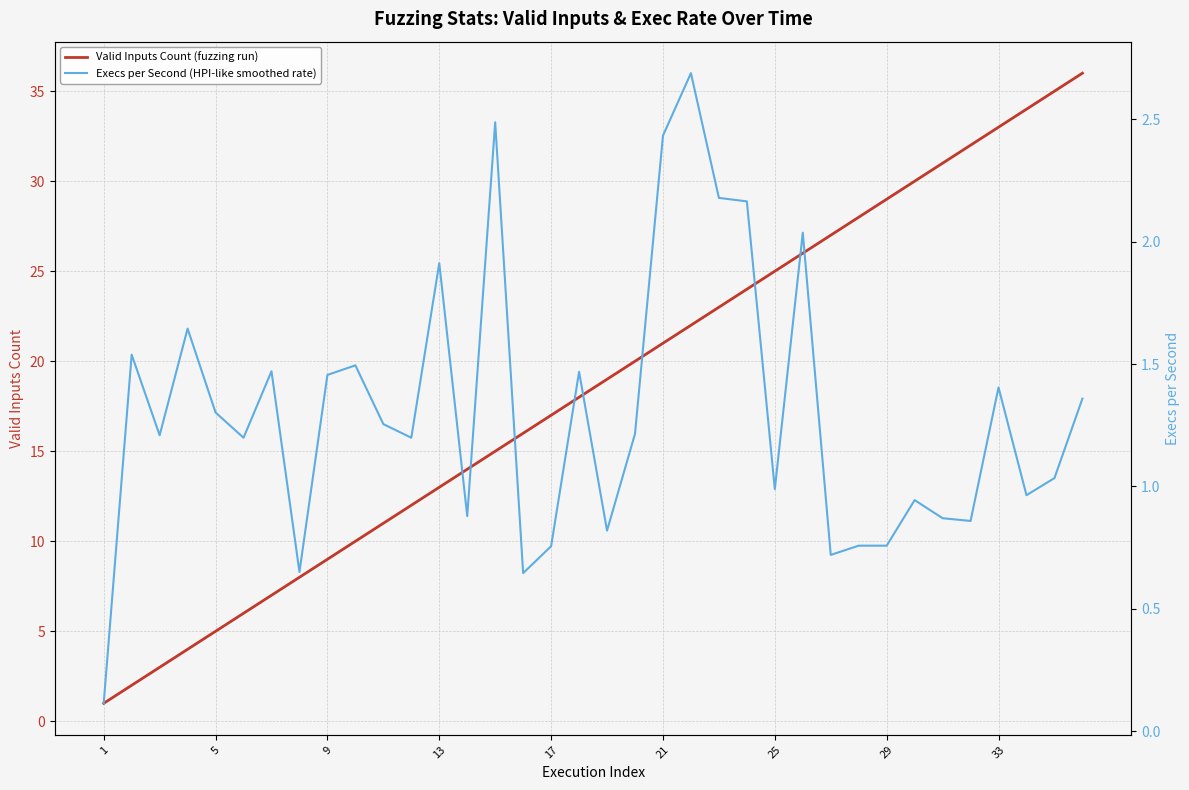

The value of Valid Inputs Count (fuzzing run) at 14 is 9.4. True or false?

False